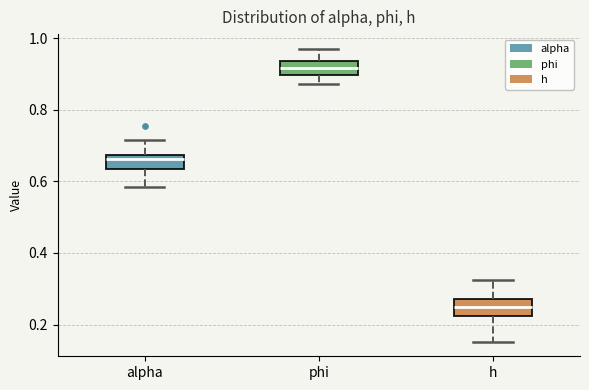

Reading left to right, transcribe this box plot: for each box, give where its median line is, the range the box spans, and where its two whiskers end, as read against the y-axis. The values are not printed on the chart, so give them approximately, as read against the axis.

alpha: median 0.66, box 0.64 to 0.68, whiskers 0.58 to 0.72
phi: median 0.92, box 0.90 to 0.94, whiskers 0.88 to 0.98
h: median 0.26, box 0.22 to 0.28, whiskers 0.16 to 0.32